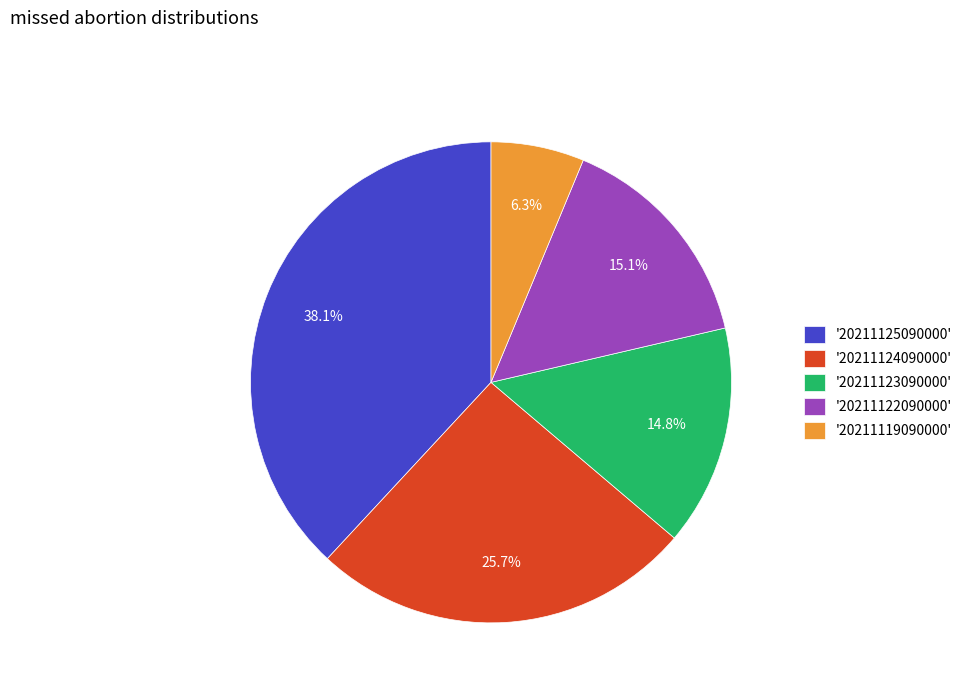

What percentage is NOT represented by '20211123090000'?

85.2%